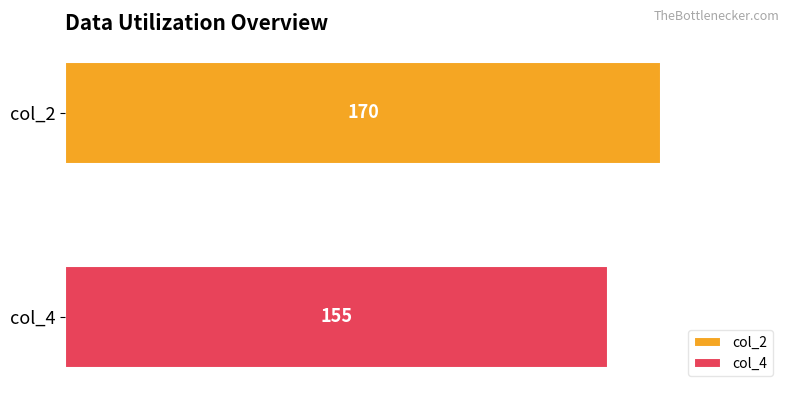

What is the lowest value of the col_2 series?

170